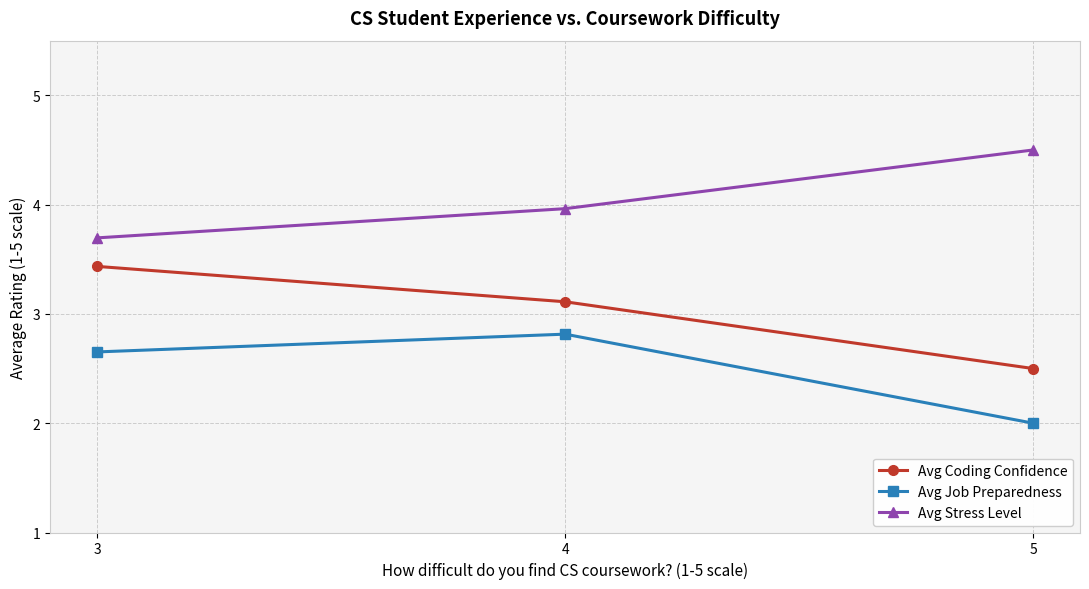

What is the value of the Avg Job Preparedness point at the 2nd from the left?

2.8